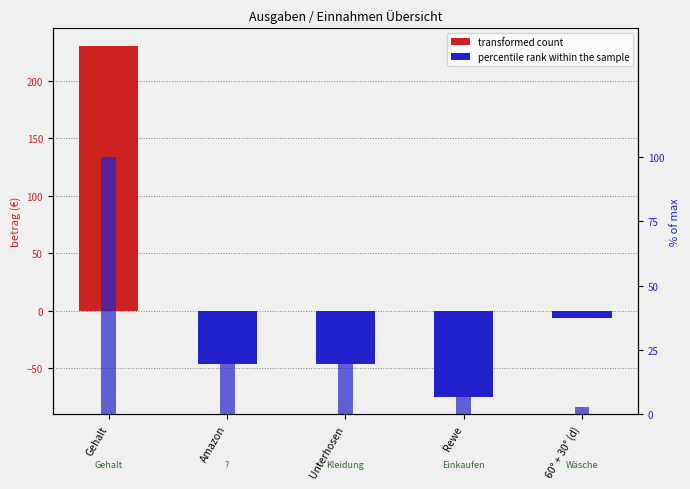

What is the label of the 5th bar from the right?

Gehalt